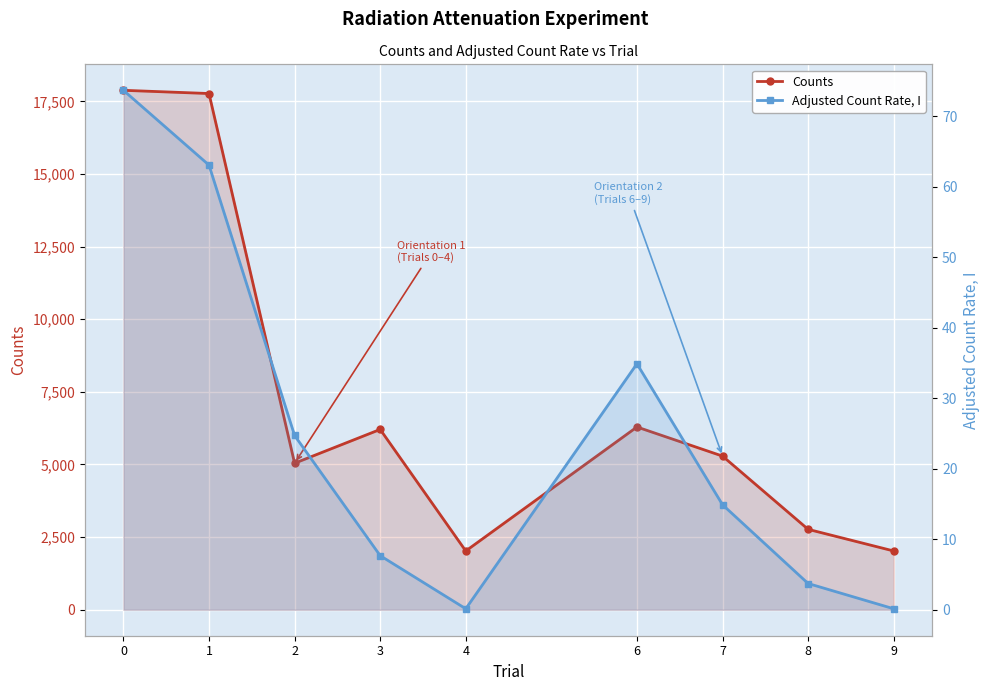

True or false: Counts and Adjusted Count Rate, I cross at least once.

False